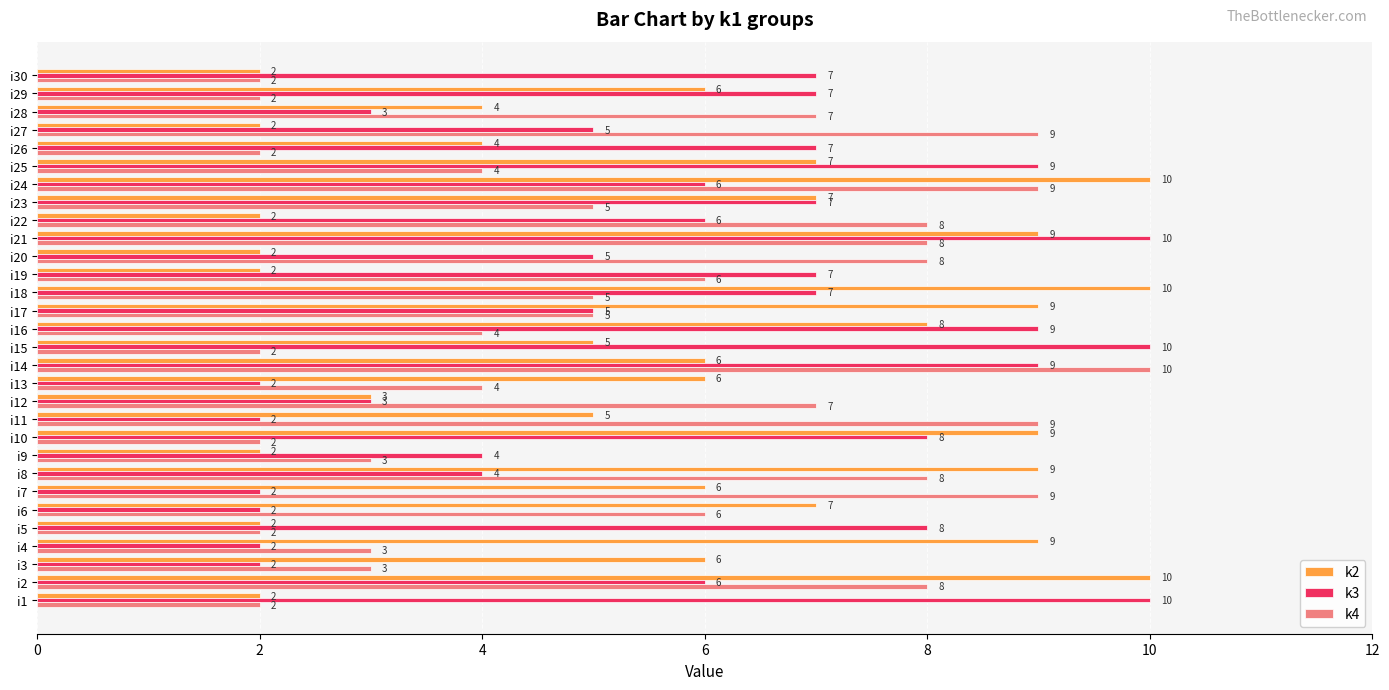

What is the minimum value for k2?

2